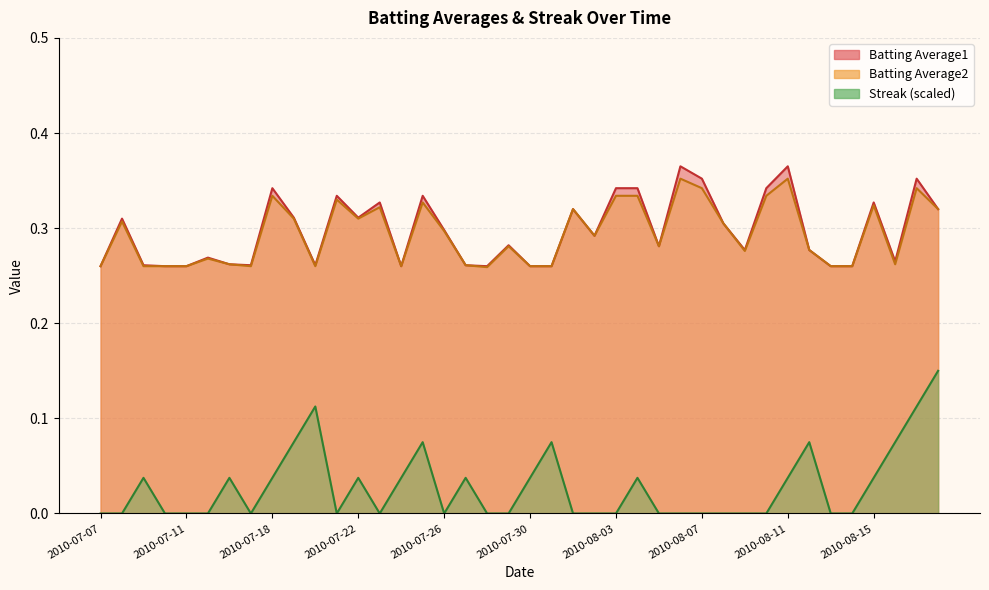

True or false: Streak has a value of 0.0 at 2010-07-30.

True